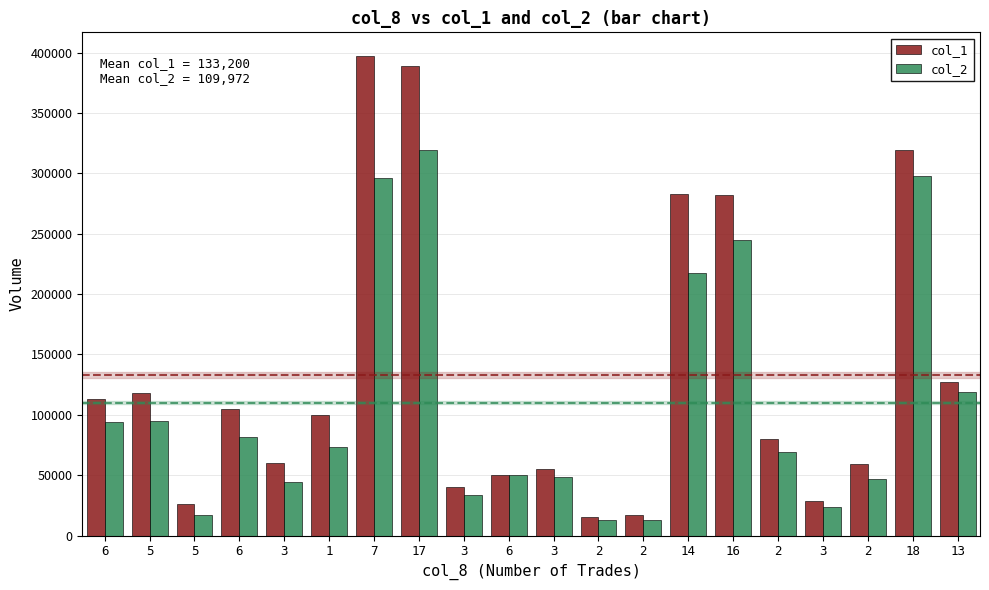

Are the bars grouped side by side (vs. stacked)?

Yes